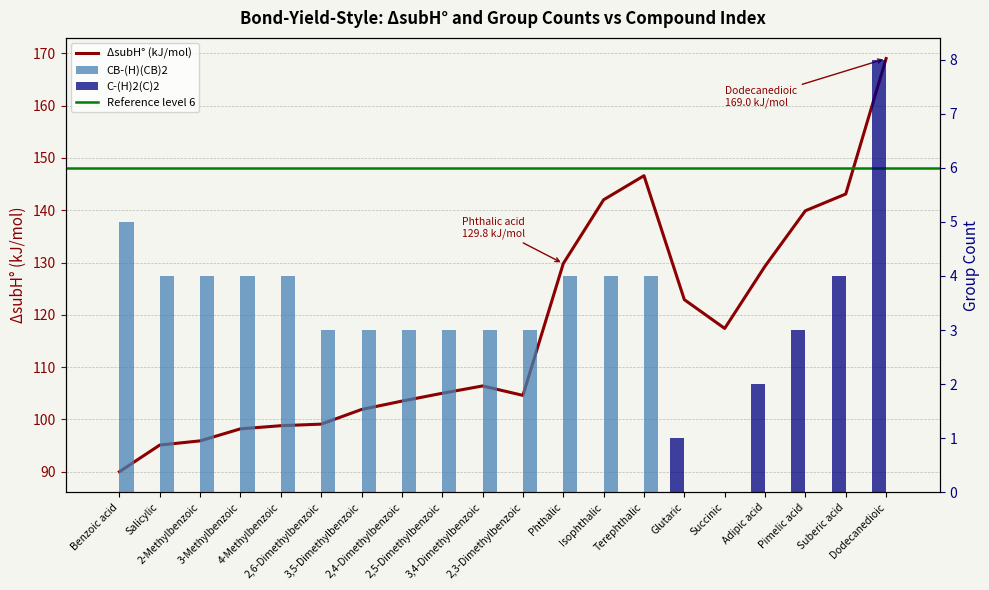

Which series changed the most between Benzoic acid and Isophthalic acid?

delta_subH